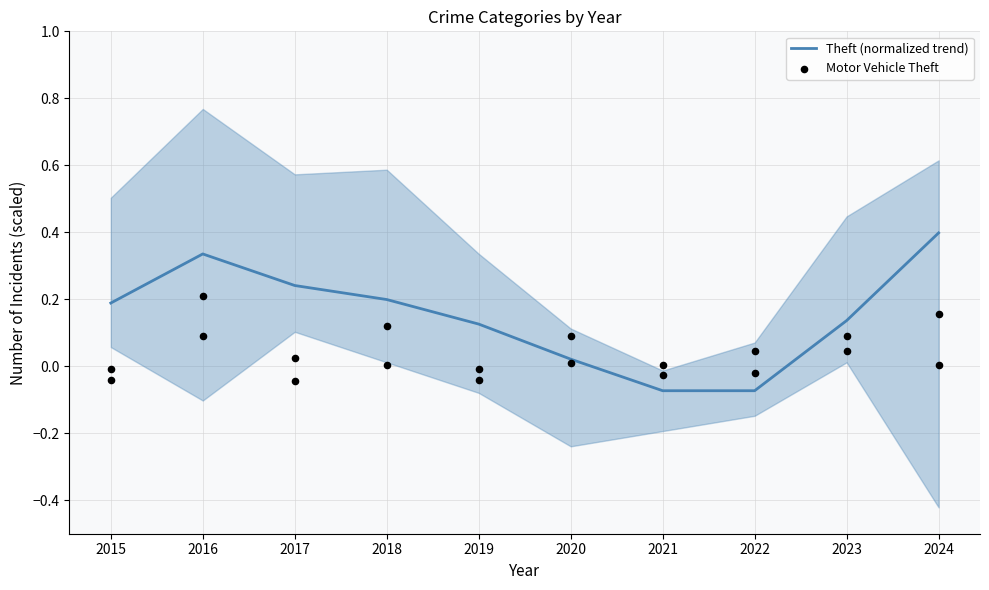

What are all the series names shown in the legend?

Theft (normalized trend), Motor Vehicle Theft